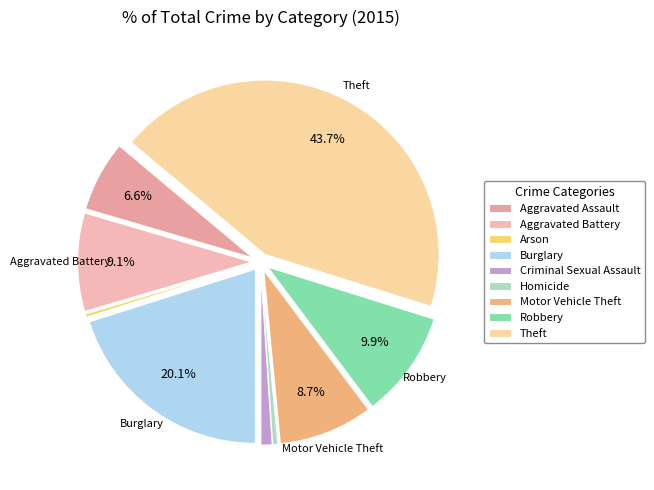

How many segments does this pie chart have?

9